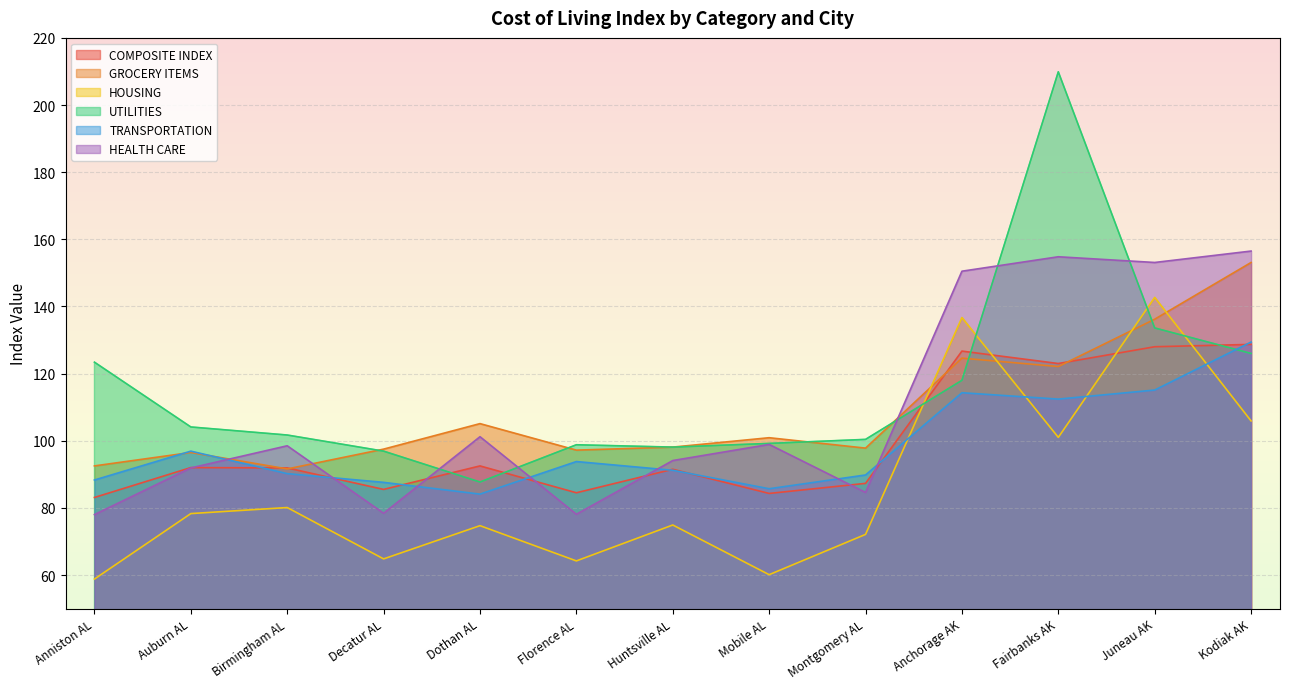

Where is the first local maximum for TRANSPORTATION?

Auburn AL